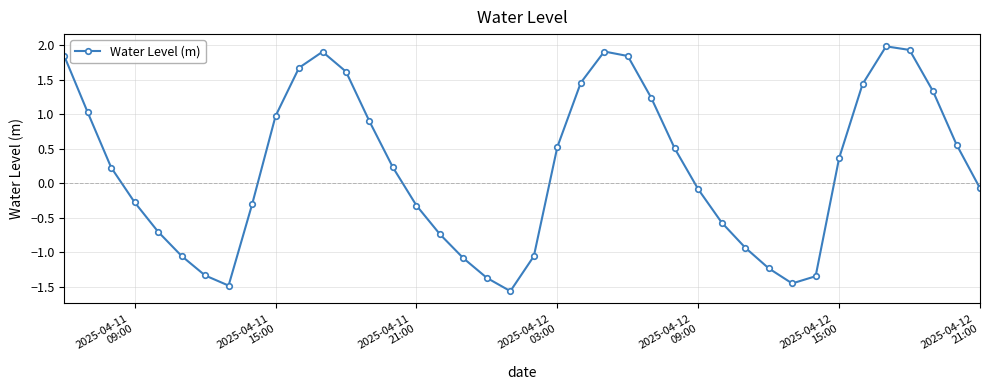

What is the value of the 29th point from the left?

-0.6